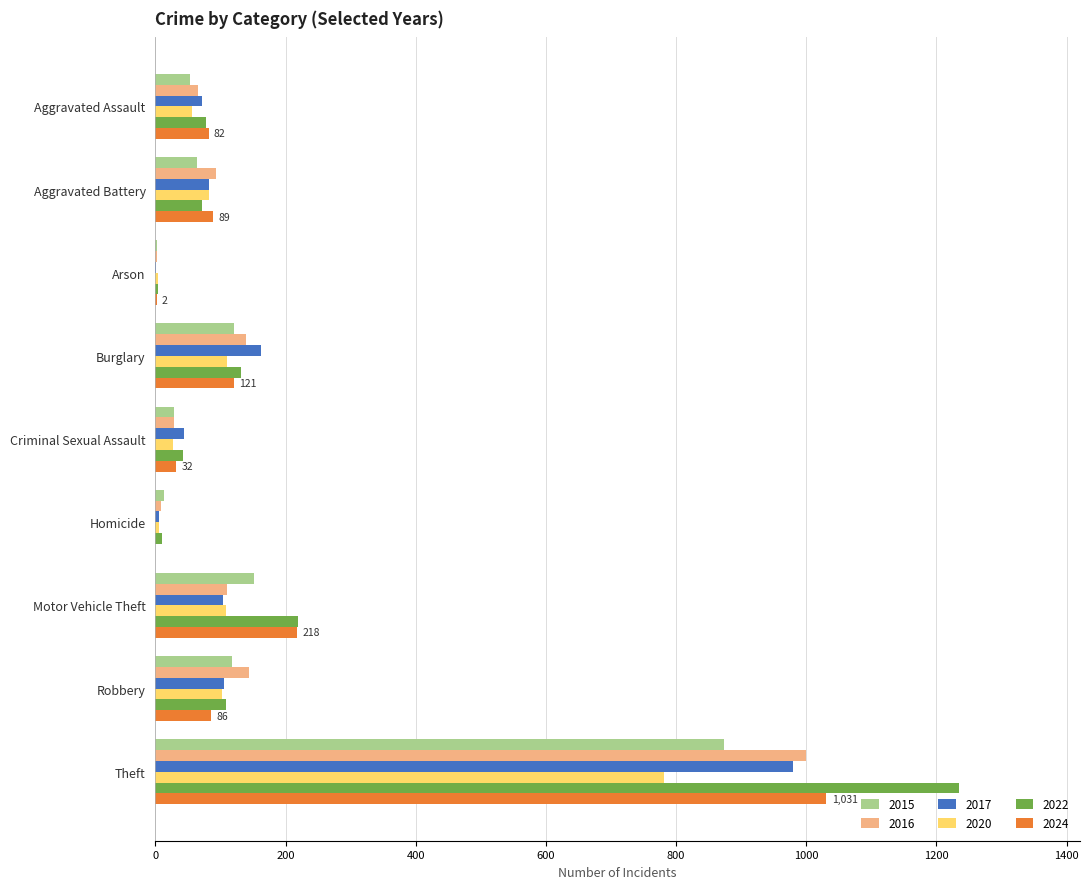

How many distinct data groups are displayed?

6